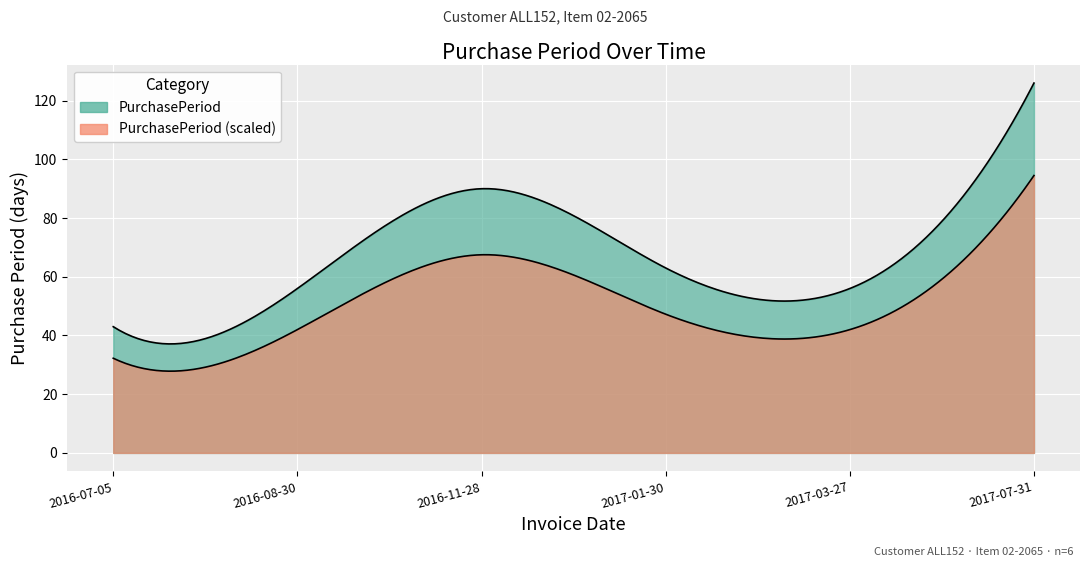

Where does the data first go above 63?

2016-11-28